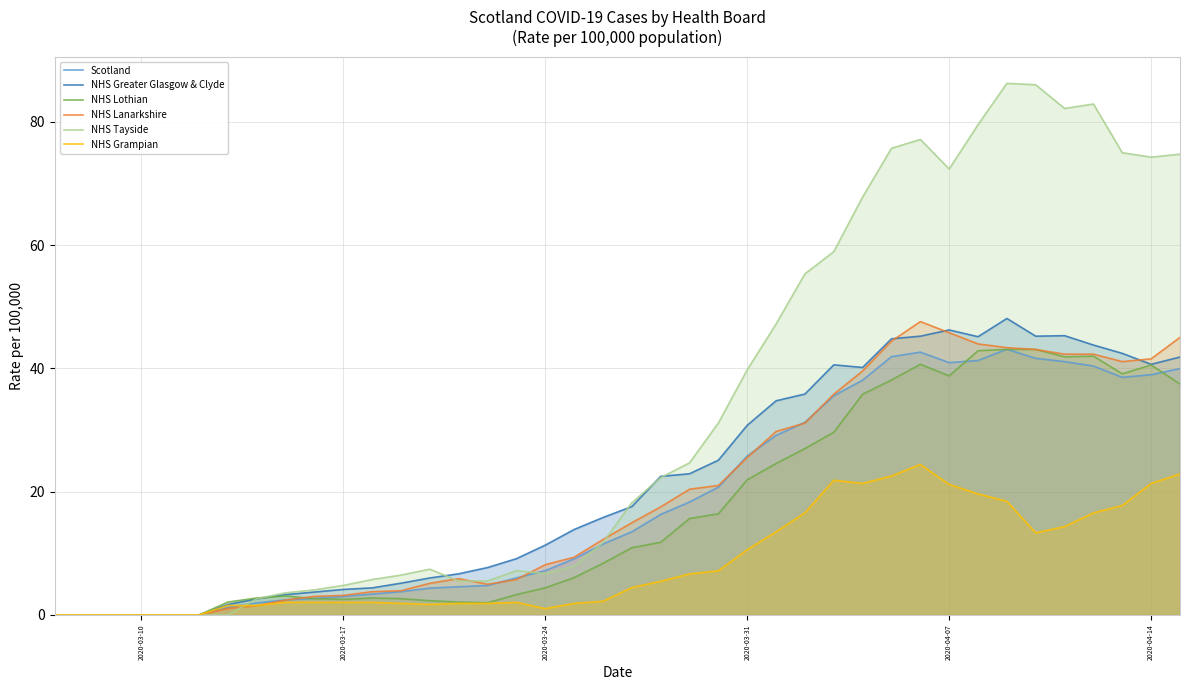

True or false: NHS Grampian has a value of 21.3 at 2020-04-14.

True